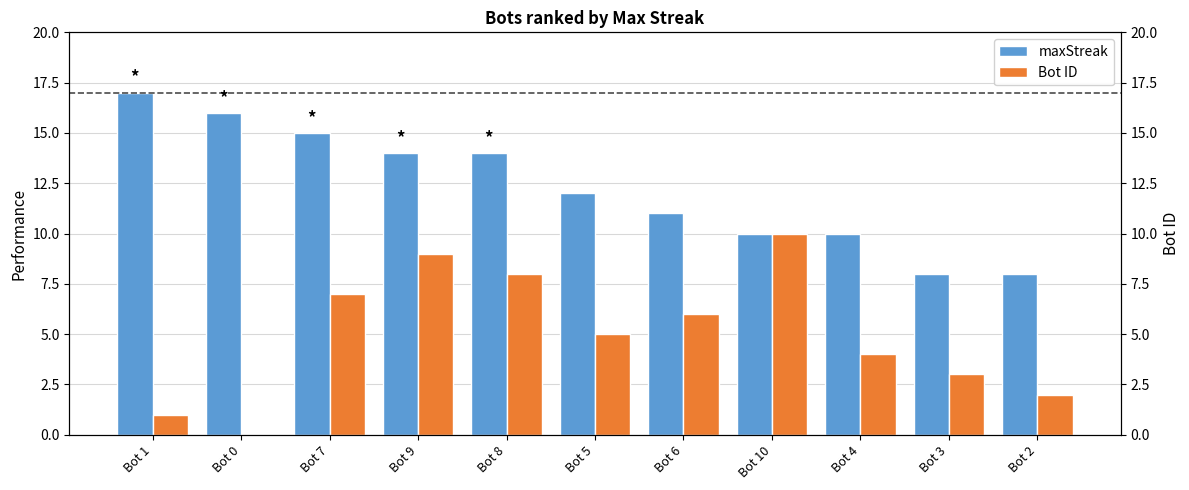

What is the label of the 2nd bar from the right?

Bot 3